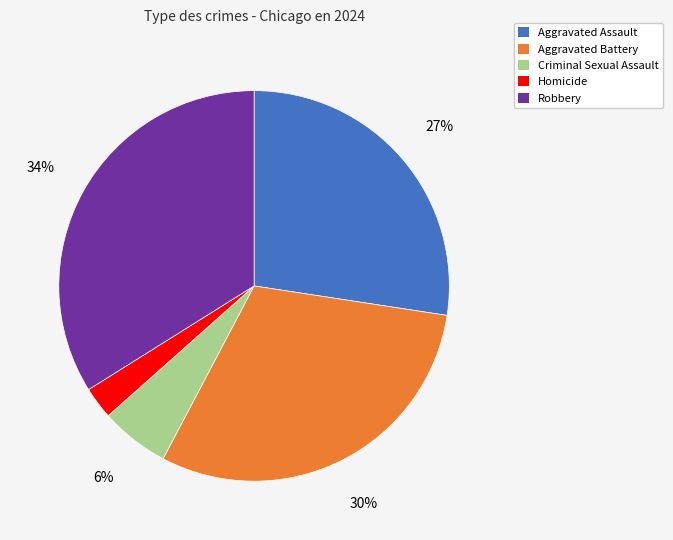

Which has a higher value, Aggravated Assault or Homicide?

Aggravated Assault